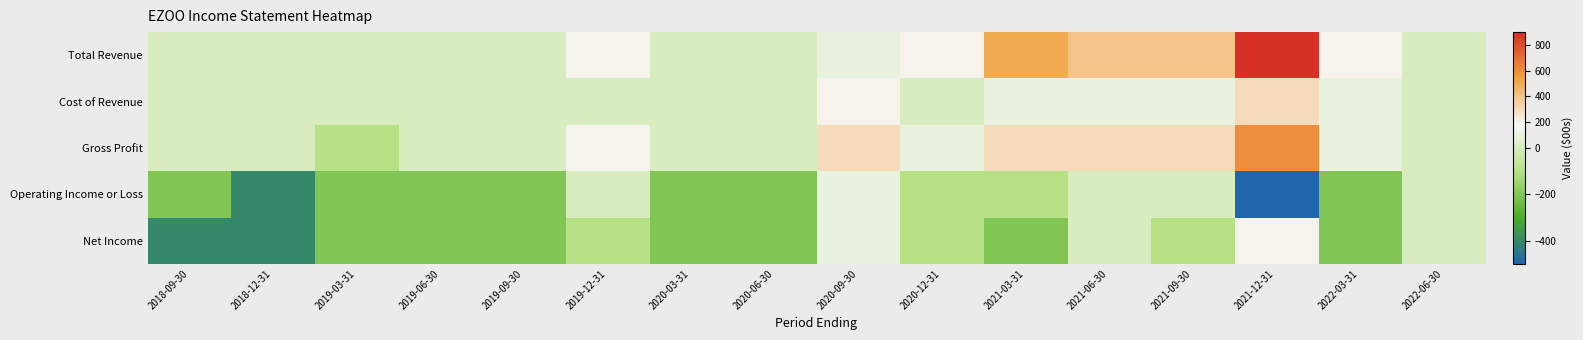

What is the spread (max minus min) of values at 2020-09-30?

200